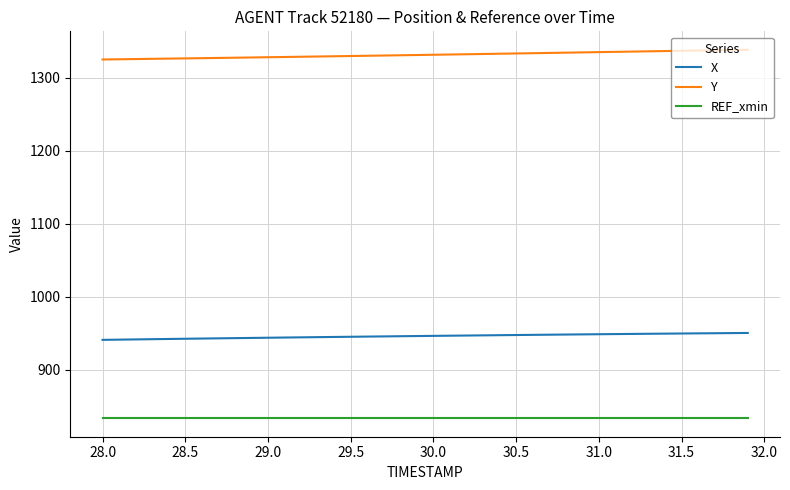

True or false: REF_xmin and X intersect in this chart.

False